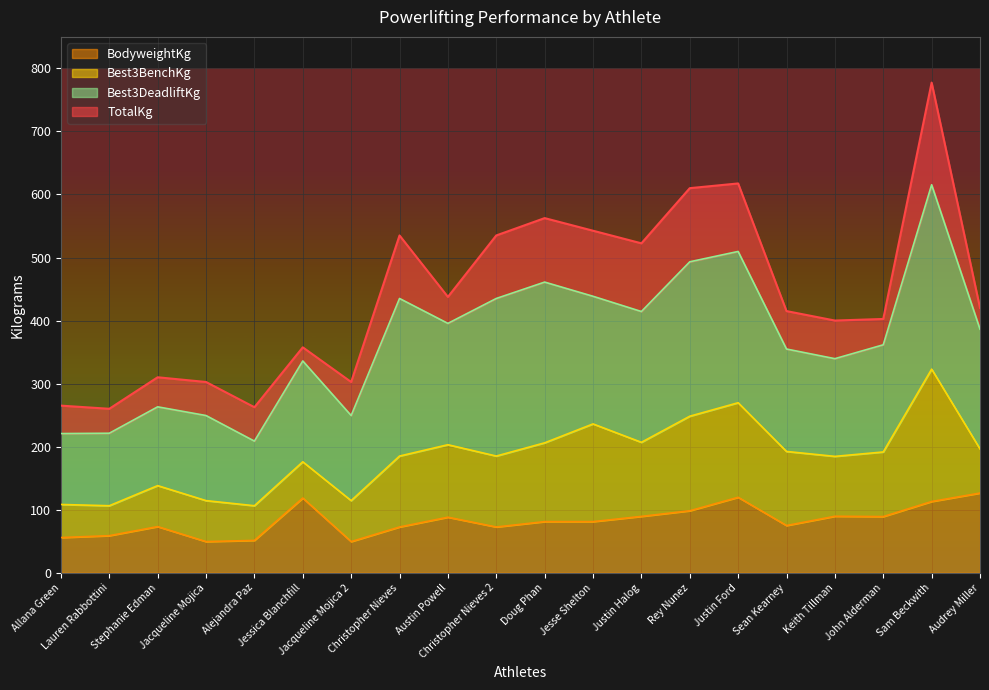

Where is the first local maximum for BodyweightKg?

Stephanie Edman